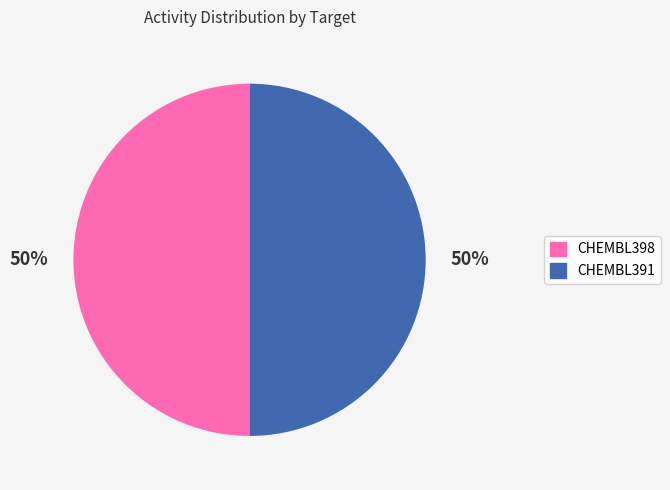

The CHEMBL398 slice represents 50% of the pie. True or false?

True